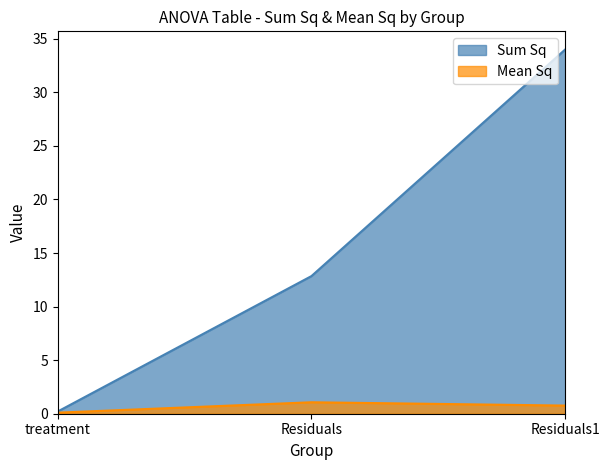

How many lines are shown in the chart?

2